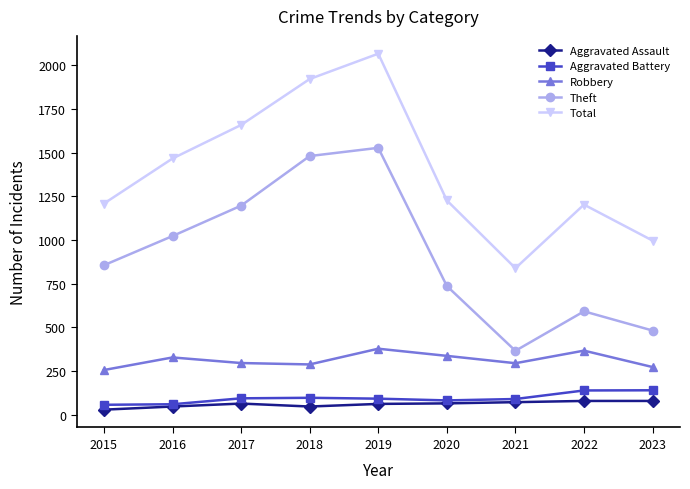

What is the total value across all series at 2016?

2925